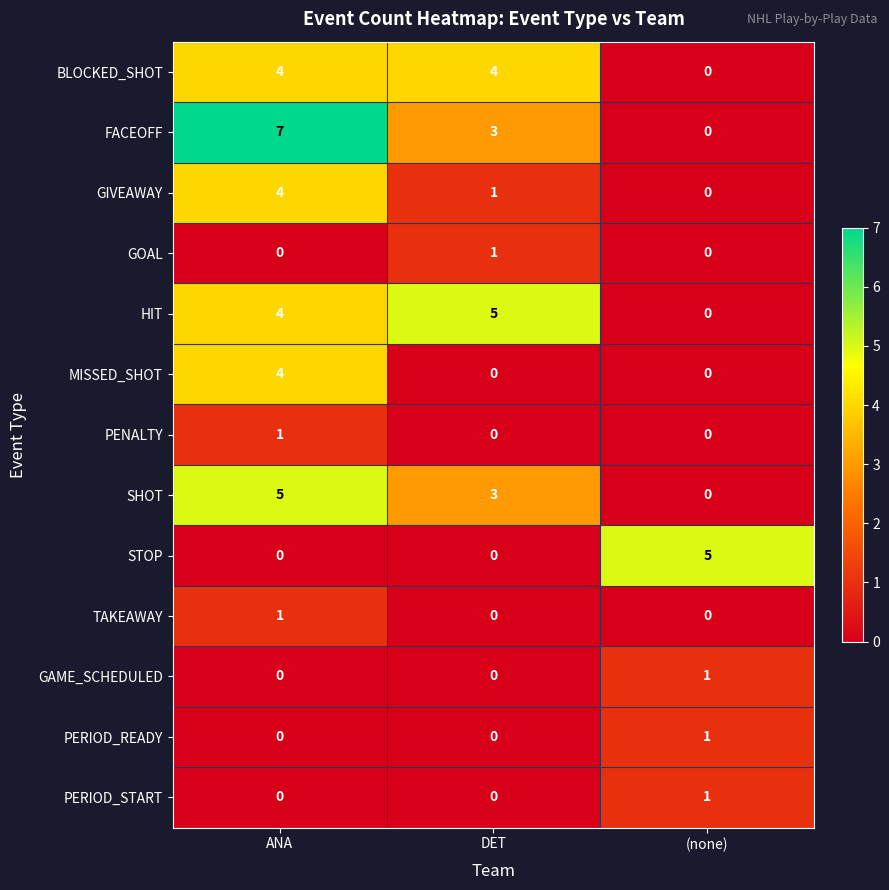

List the labels in order of FACEOFF value, largest first.

ANA, DET, (none)